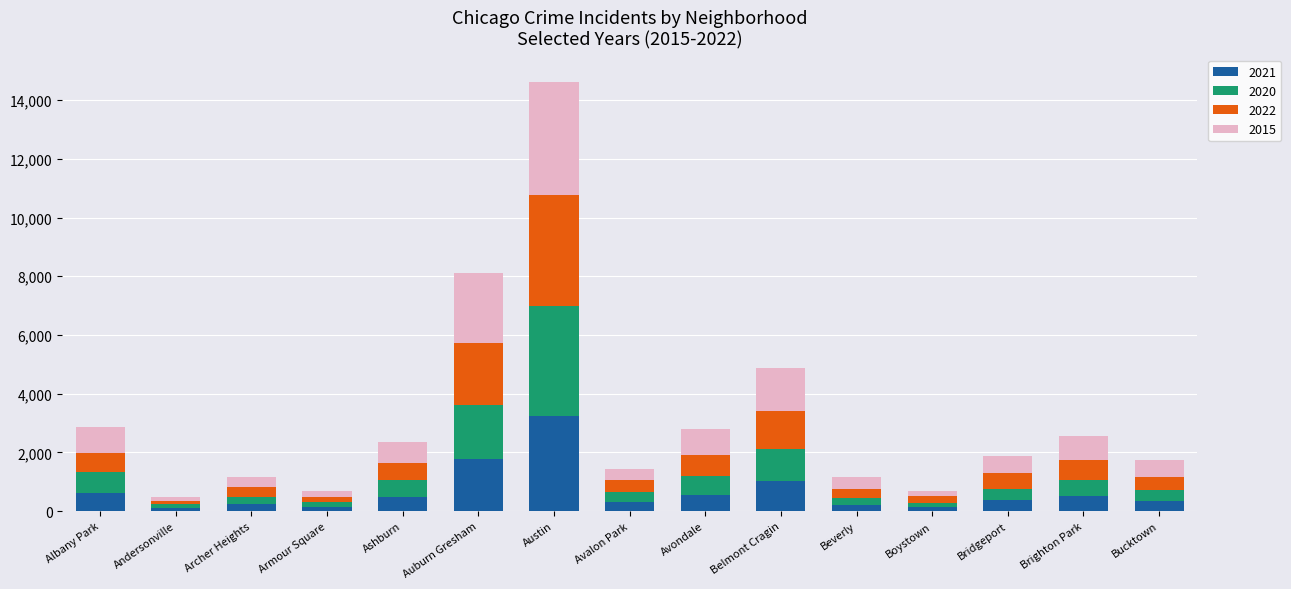

At which category is the sum across all series the highest?

Austin